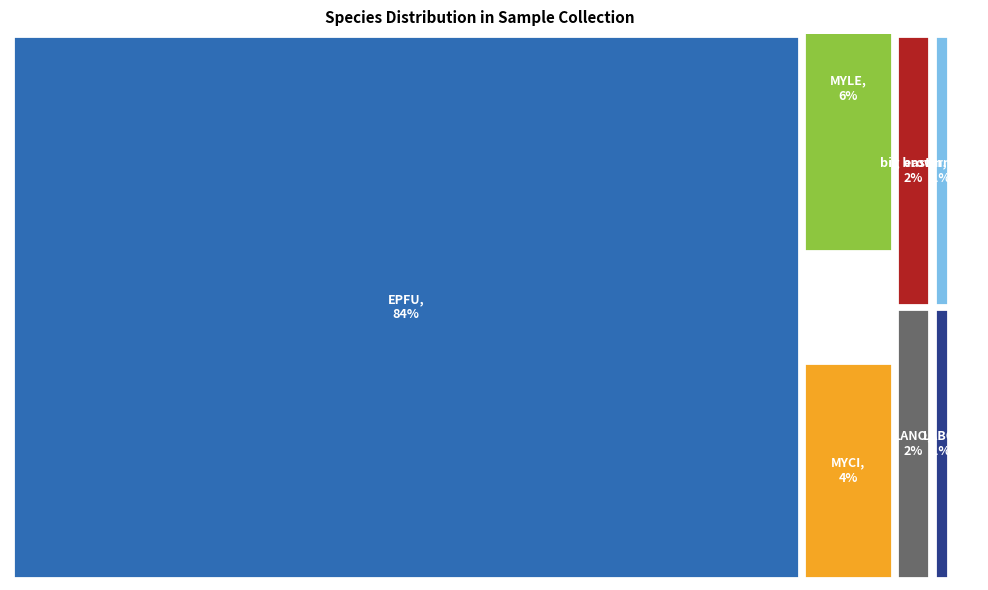

To the nearest percent, what is the difference between the largest and smallest slice percentages?

83%